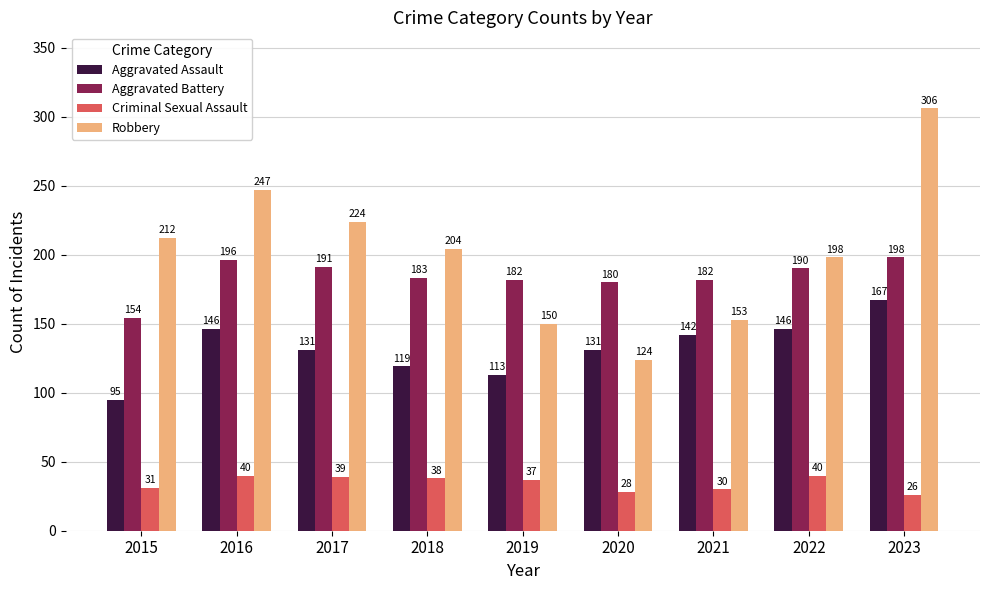

How many values in the Criminal Sexual Assault series are below 37?

4